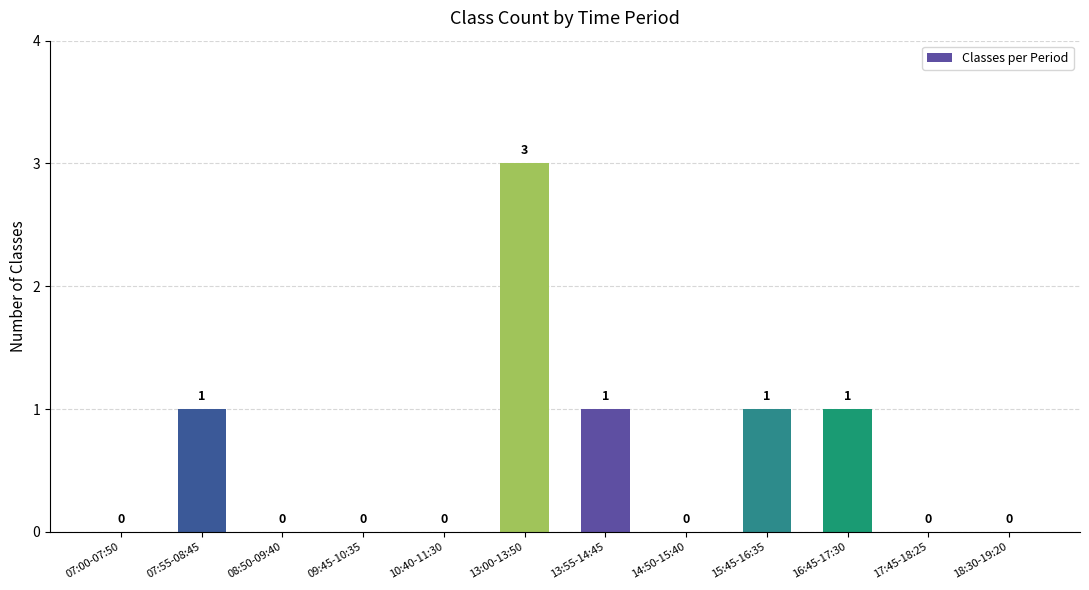

What is the average value?

1